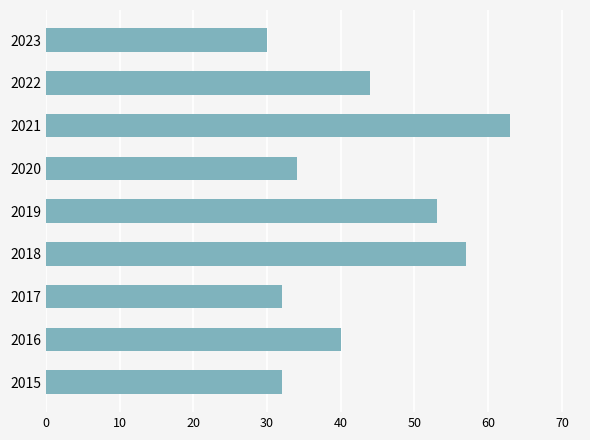

What is the maximum value shown in the chart?

63